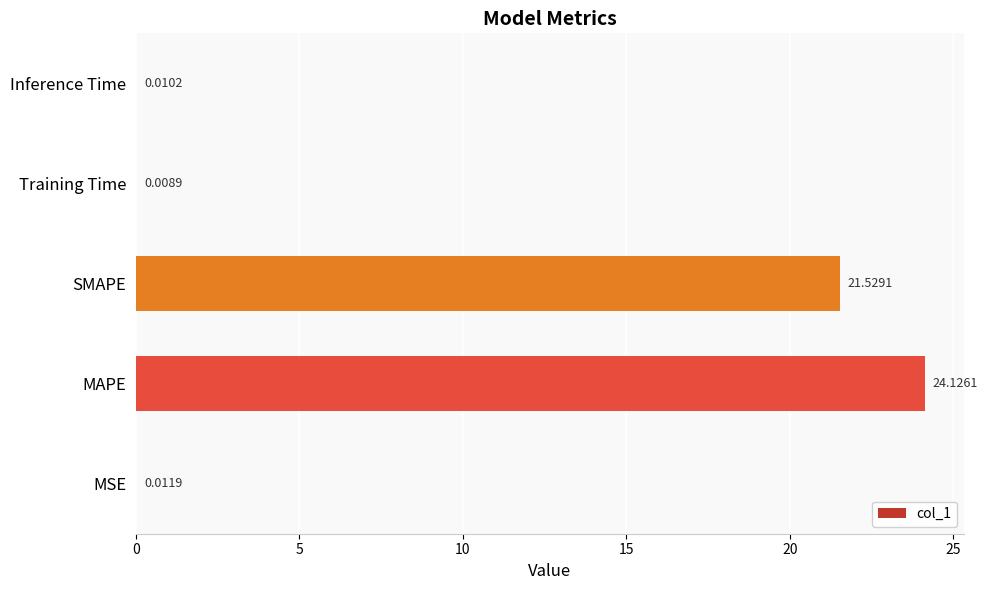

At which category does the chart reach its peak across all series?

MAPE